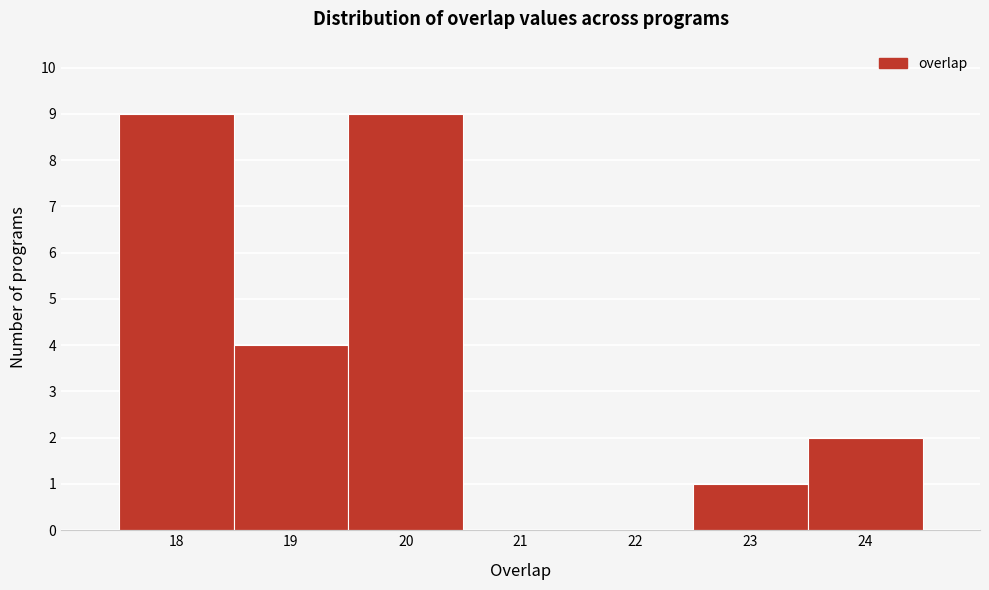

What is the height of the bar covering 17.5 to 18.5 on the x-axis? The values are not printed on the chart, so give them approximately, as read against the axis.

9